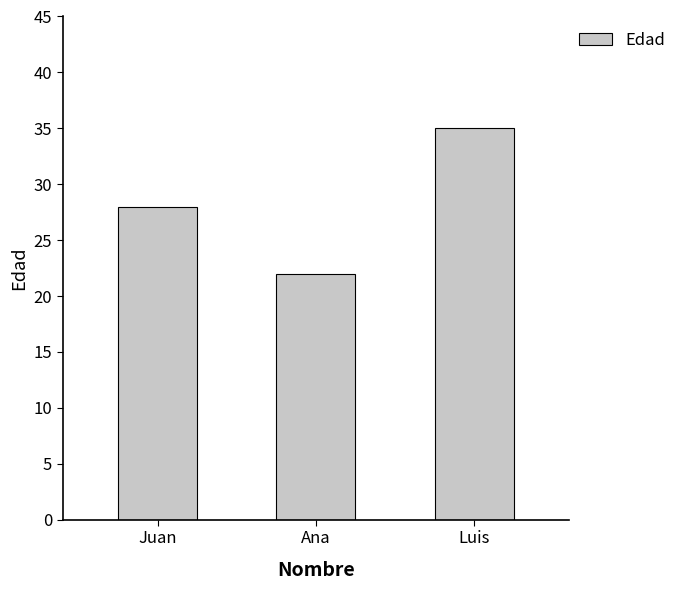

Read the value at Juan.

28